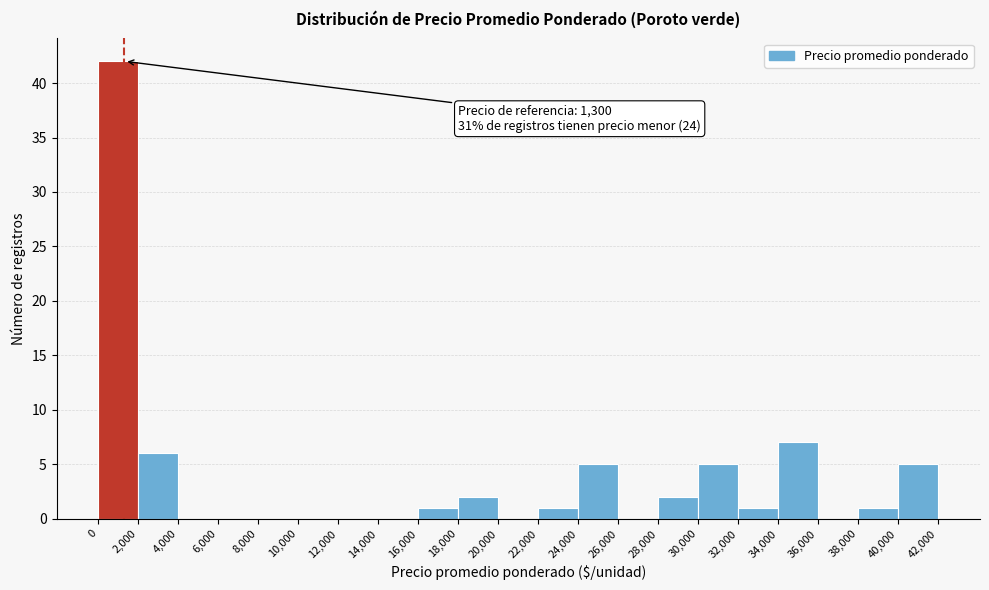

Over which range of the x-axis is the bar tallest?

0 to 2,000